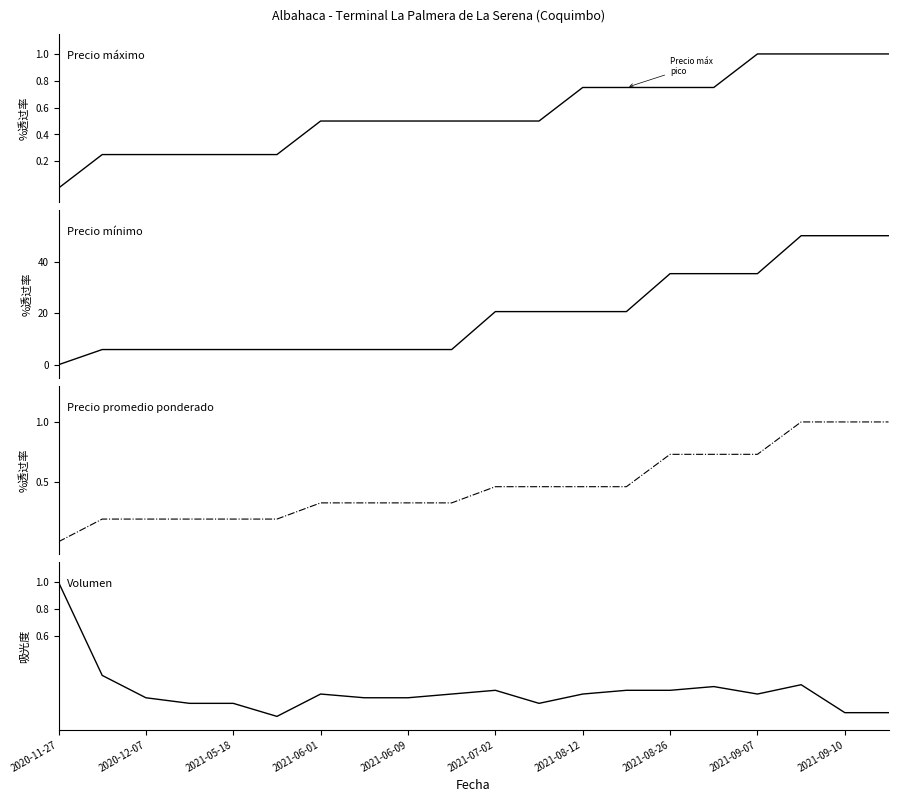

What is the difference between the maximum and minimum values in the Precio maximo series?

1.0